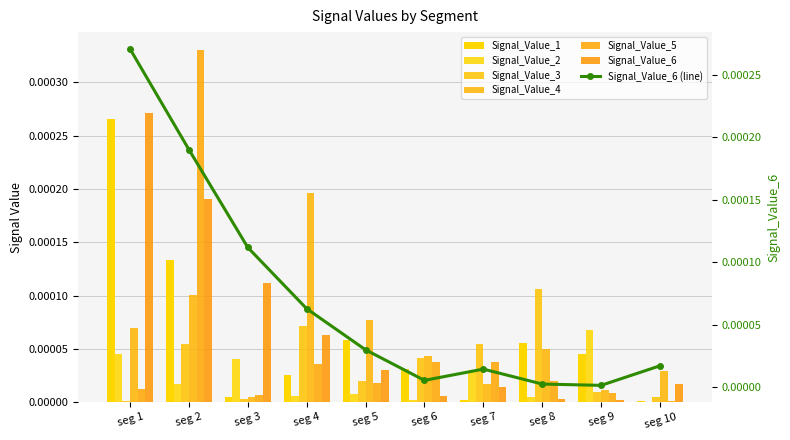

Does the chart contain any negative values?

No